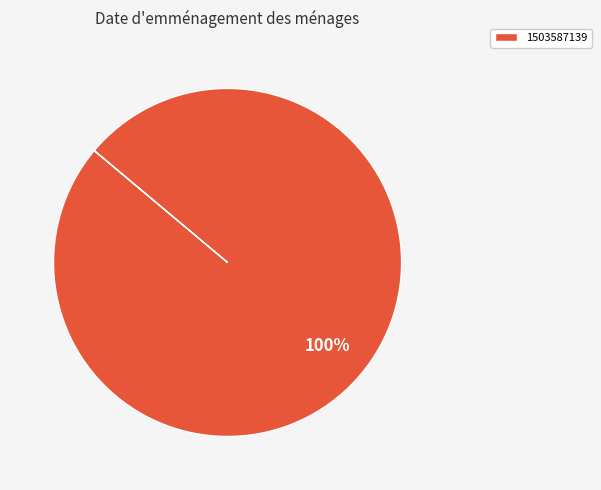

Which category accounts for the majority?

1503587139